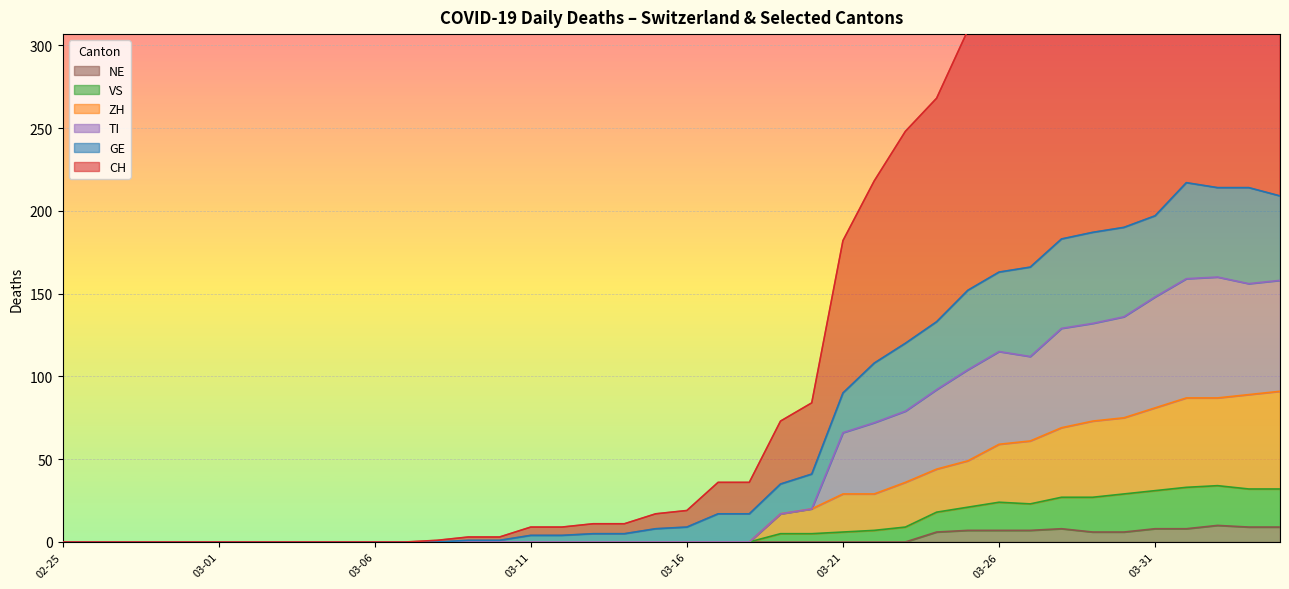

What is the maximum value for NE?

10